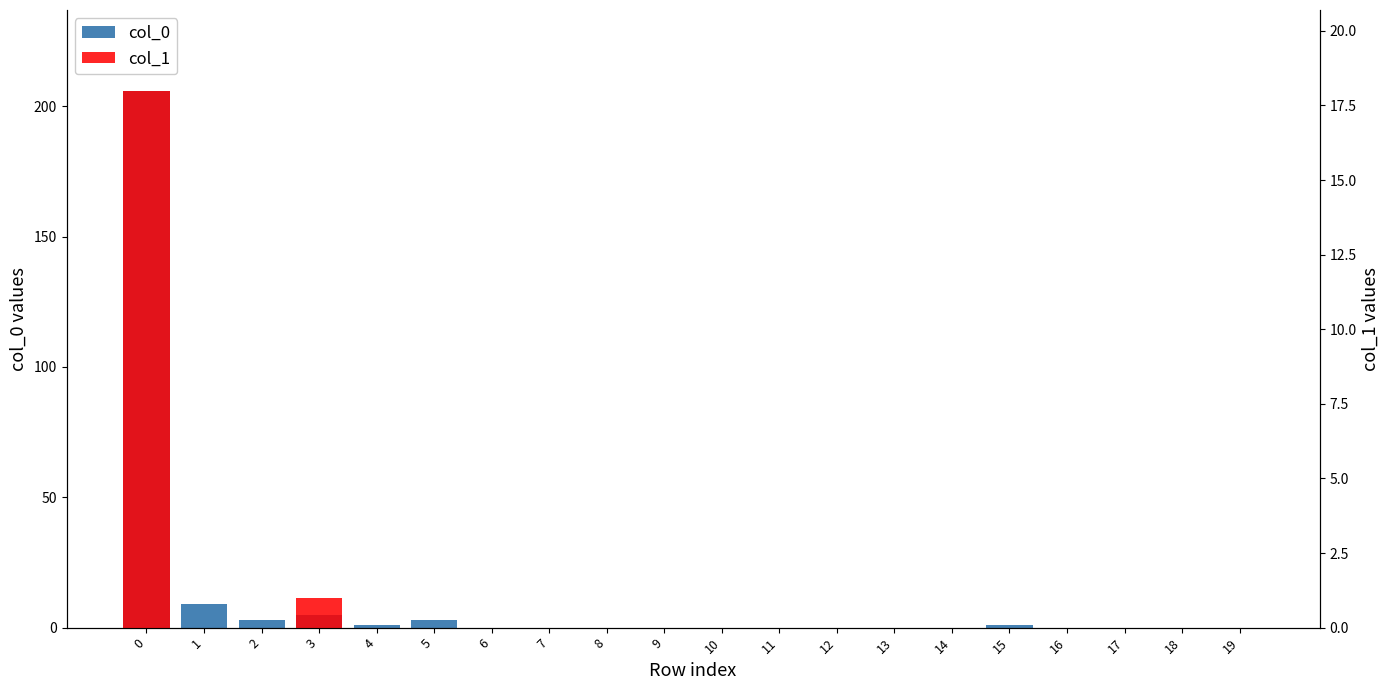

Reading right to left, list all the values displayed in this chart.

col_0: 0	0	0	0	1	0	0	0	0	0	0	0	0	0	3	1	5	3	9	206
col_1: 0	0	0	0	0	0	0	0	0	0	0	0	0	0	0	0	1	0	0	18